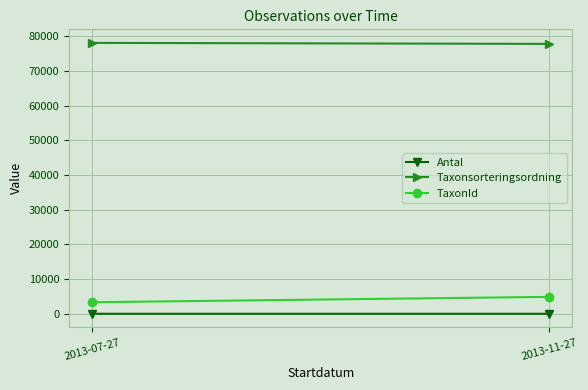

How many values in the TaxonId series are below 4872?

1